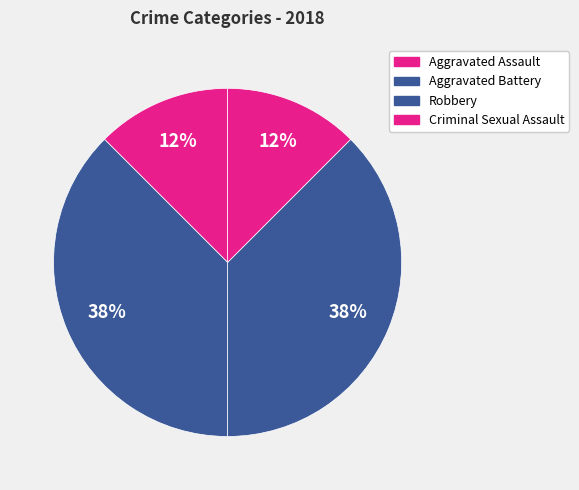

Count the number of slices in the pie.

4